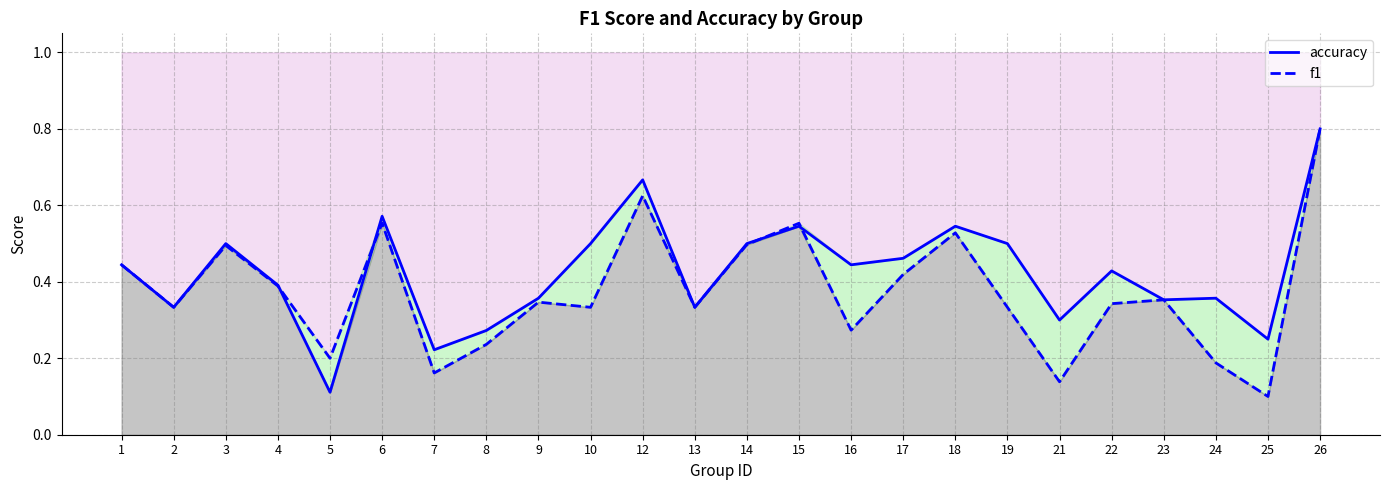

What is the value of the accuracy point at the 13th from the left?

0.5